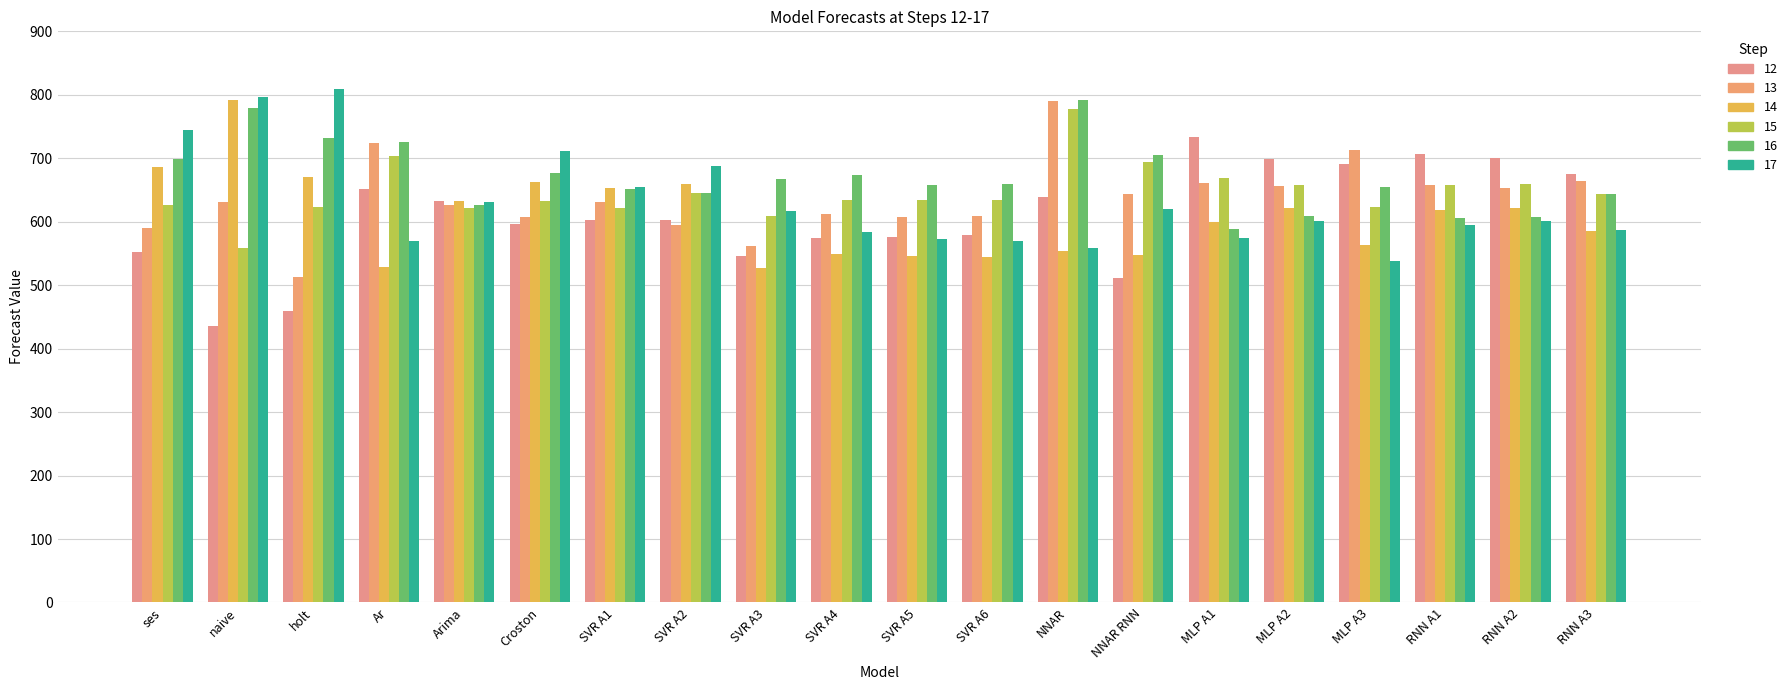

What is the sum of the 16 values at MLP A1 and holt?

1319.9